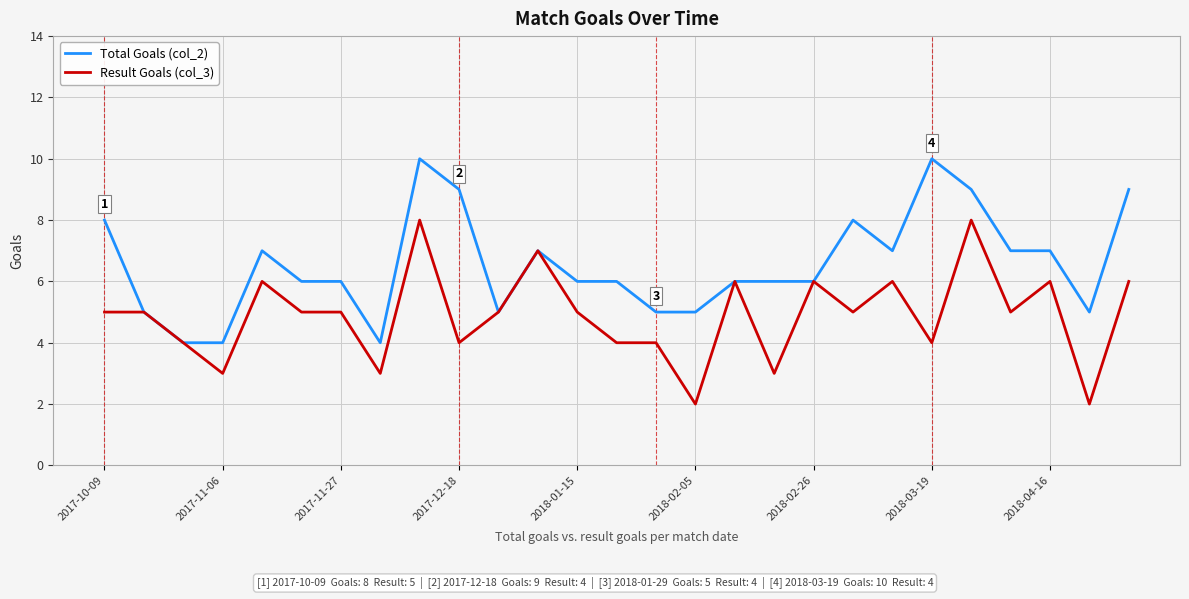

Which series has the largest total across all categories?

Total Goals (col_2)